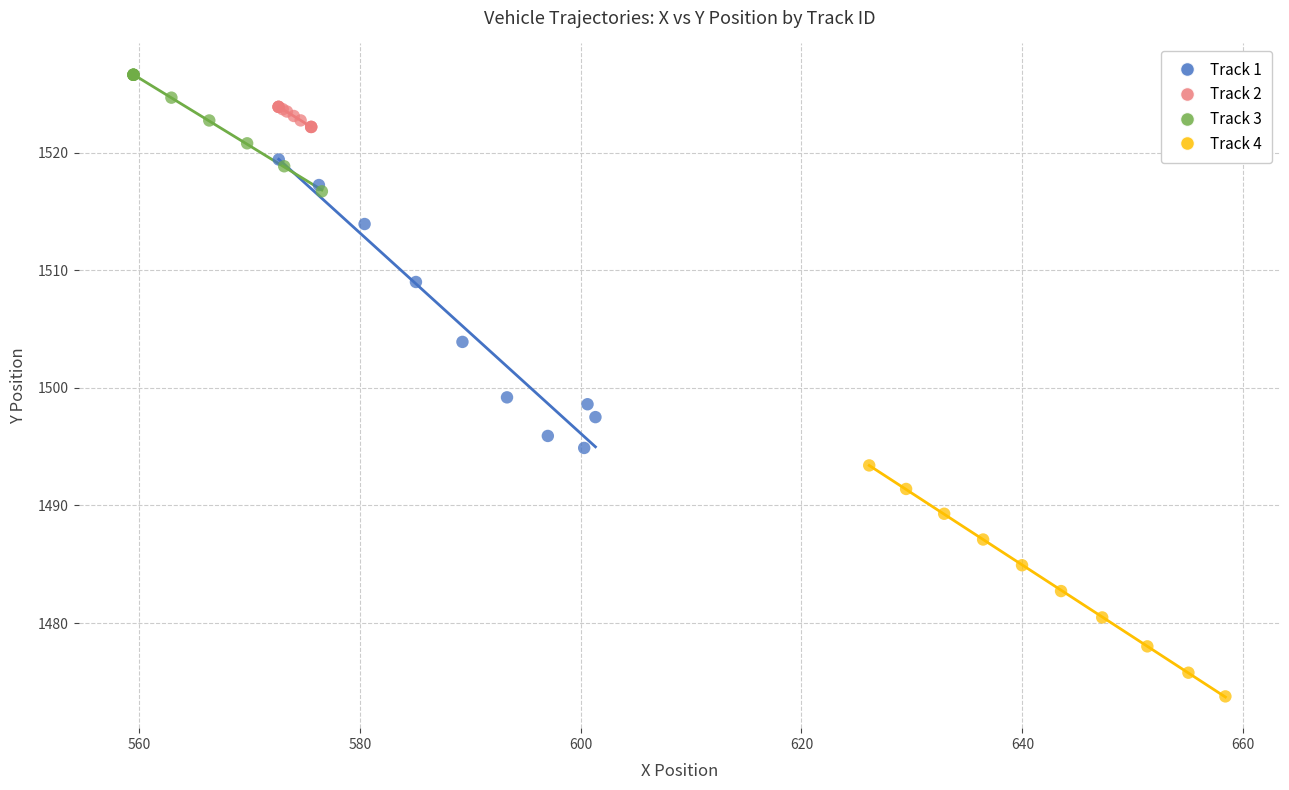

Which series reaches the minimum Y coordinate?

Track 4